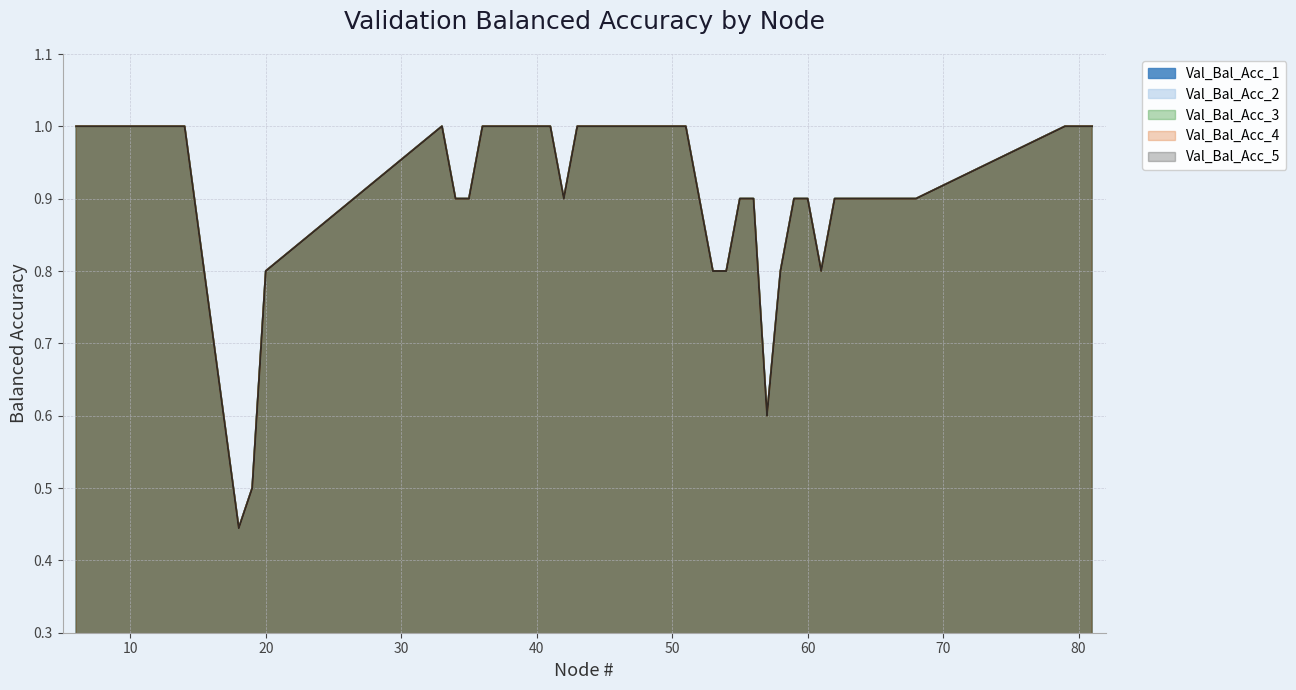

In Val_Bal_Acc_2, how many points are higher than both neighbors (excluding endpoints)?

1